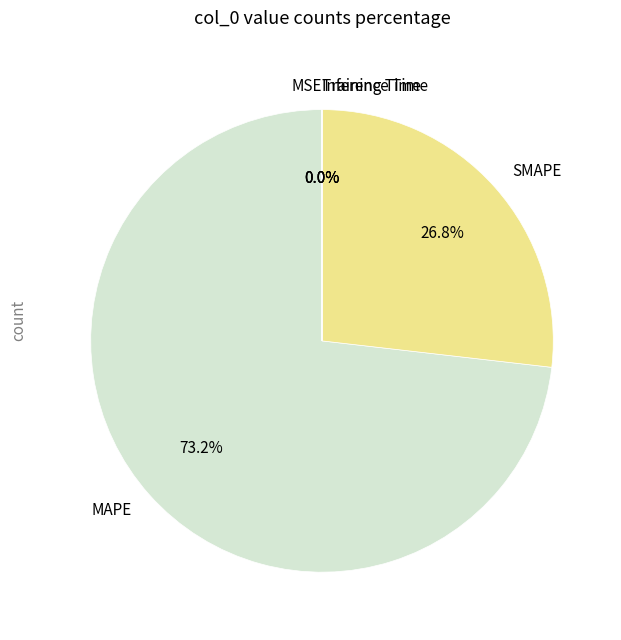

Which category has the biggest portion of the pie?

MAPE